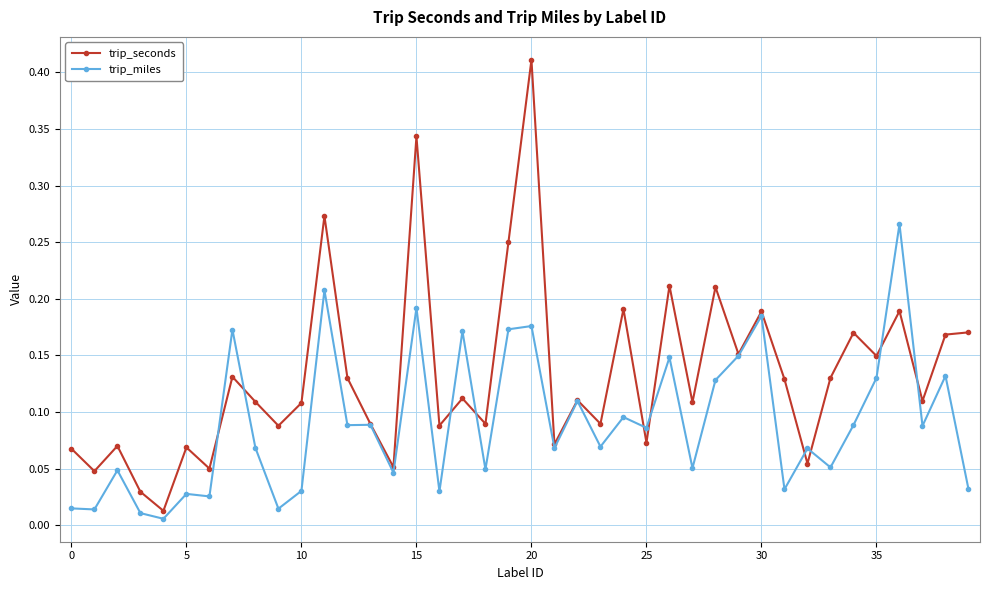

At how many categories does at least one series exceed 0?

40